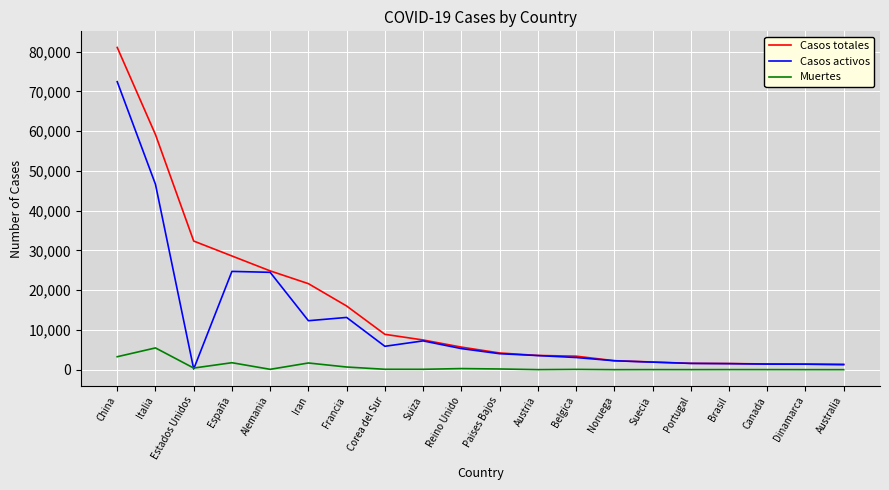

Which category has the highest value across all series?

China